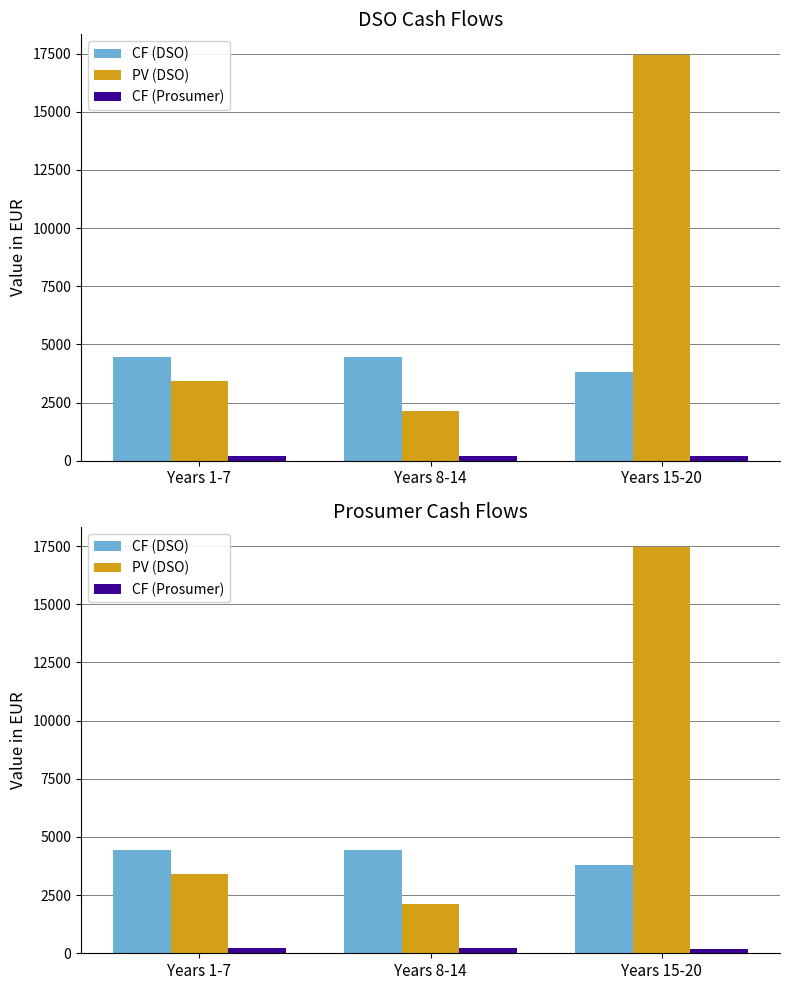

Which series has the largest total across all categories?

PV (DSO)